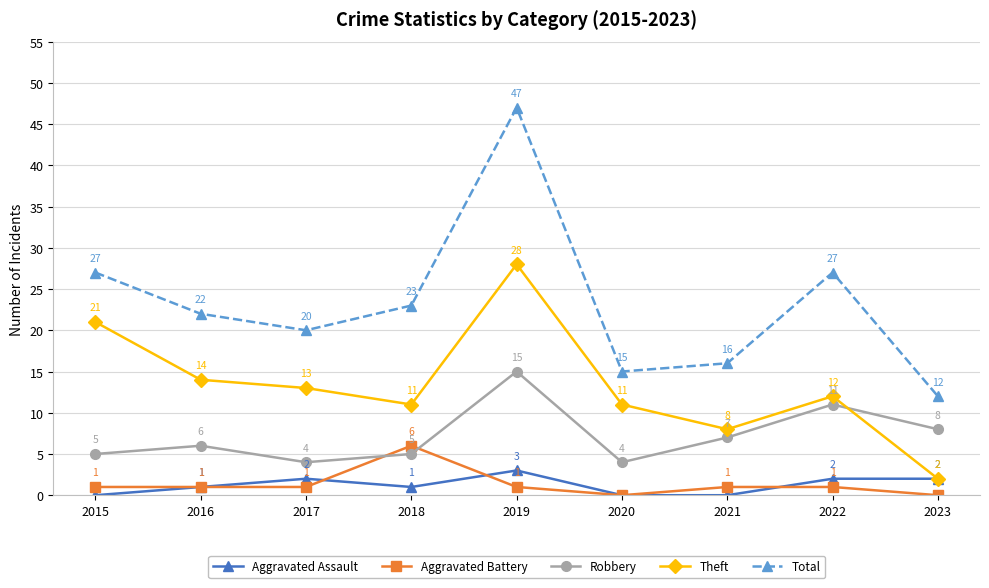

At which category is the sum across all series the highest?

2019